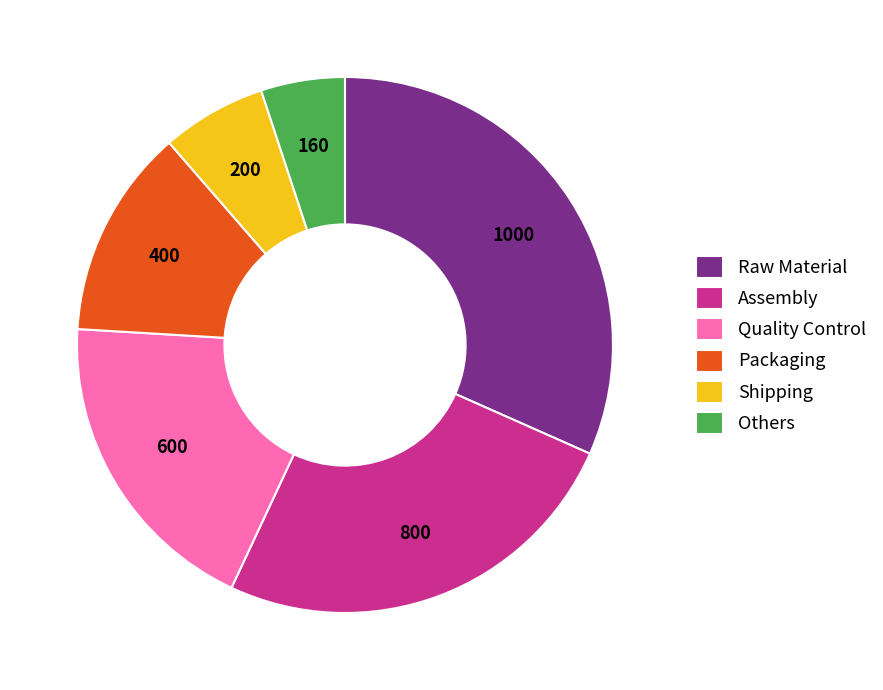

Which has a higher value, Quality Control or Others?

Quality Control